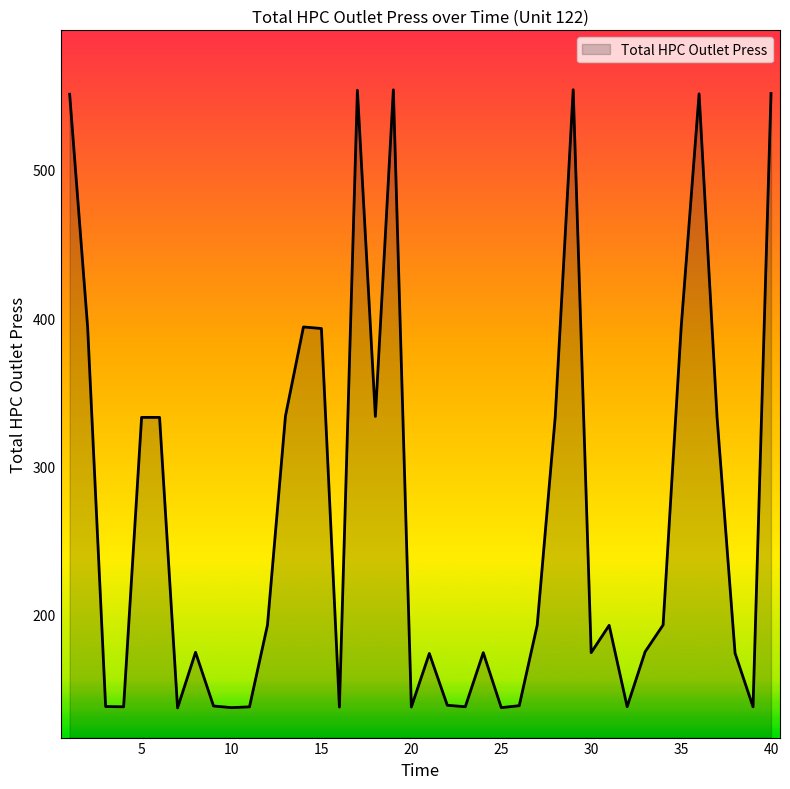

What is the smallest value displayed?

137.4